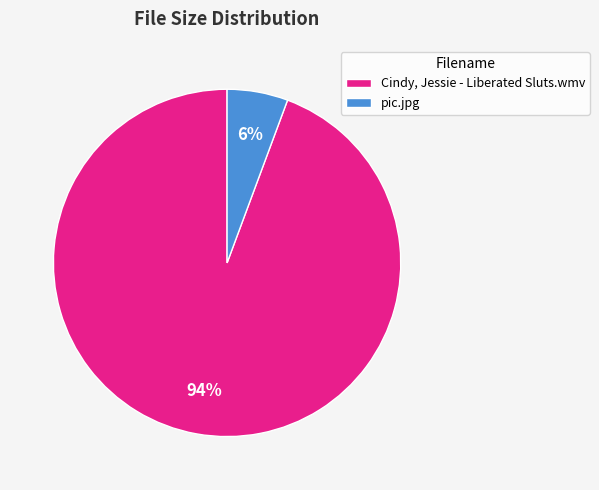

To the nearest percent, what is the average slice percentage?

50%